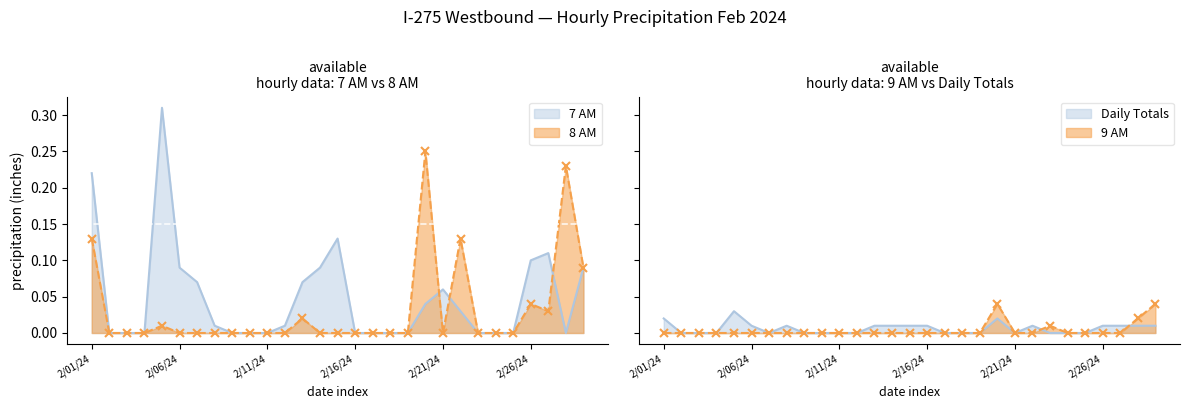

How many interior local peaks does the 9 AM series have?

2